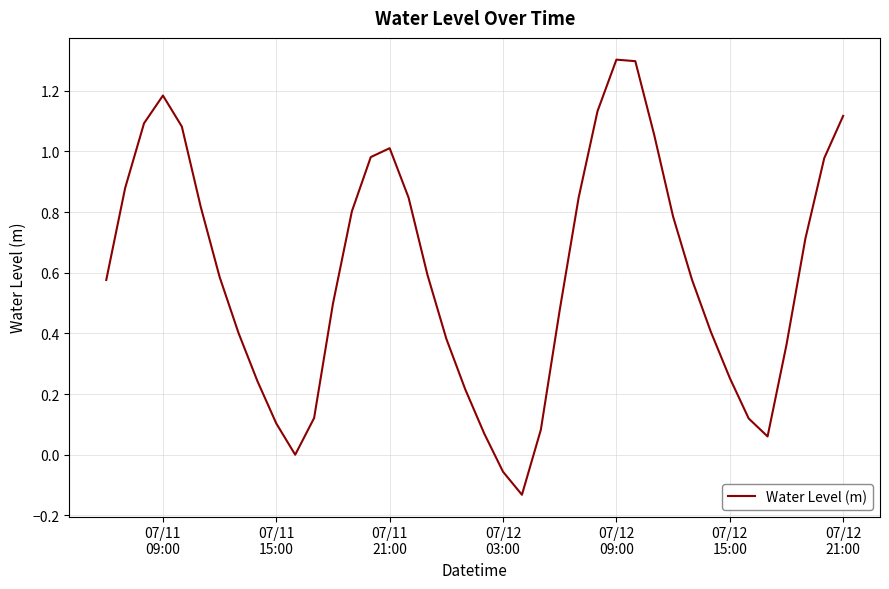

What is the difference between the maximum and minimum values?

1.4